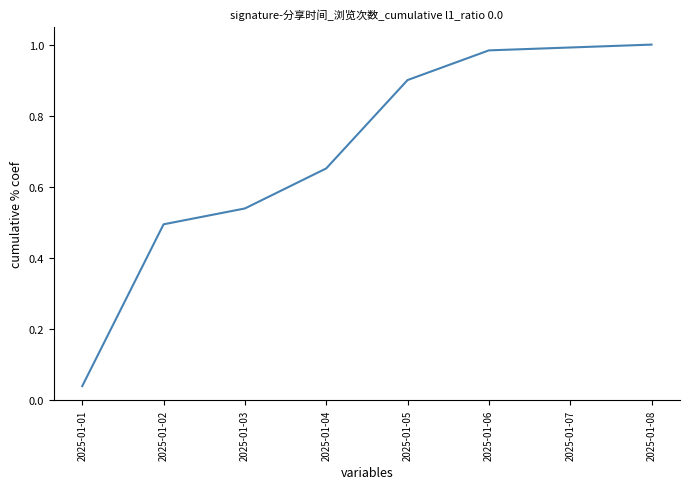

What is the change in value from 2025-01-01 to 2025-01-02?

+0.5